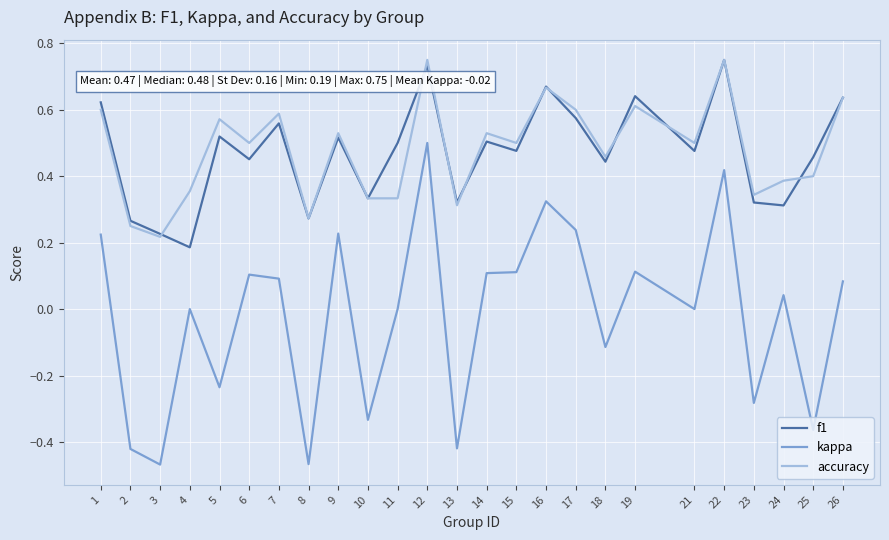

Where does the kappa series first go above 0?

1